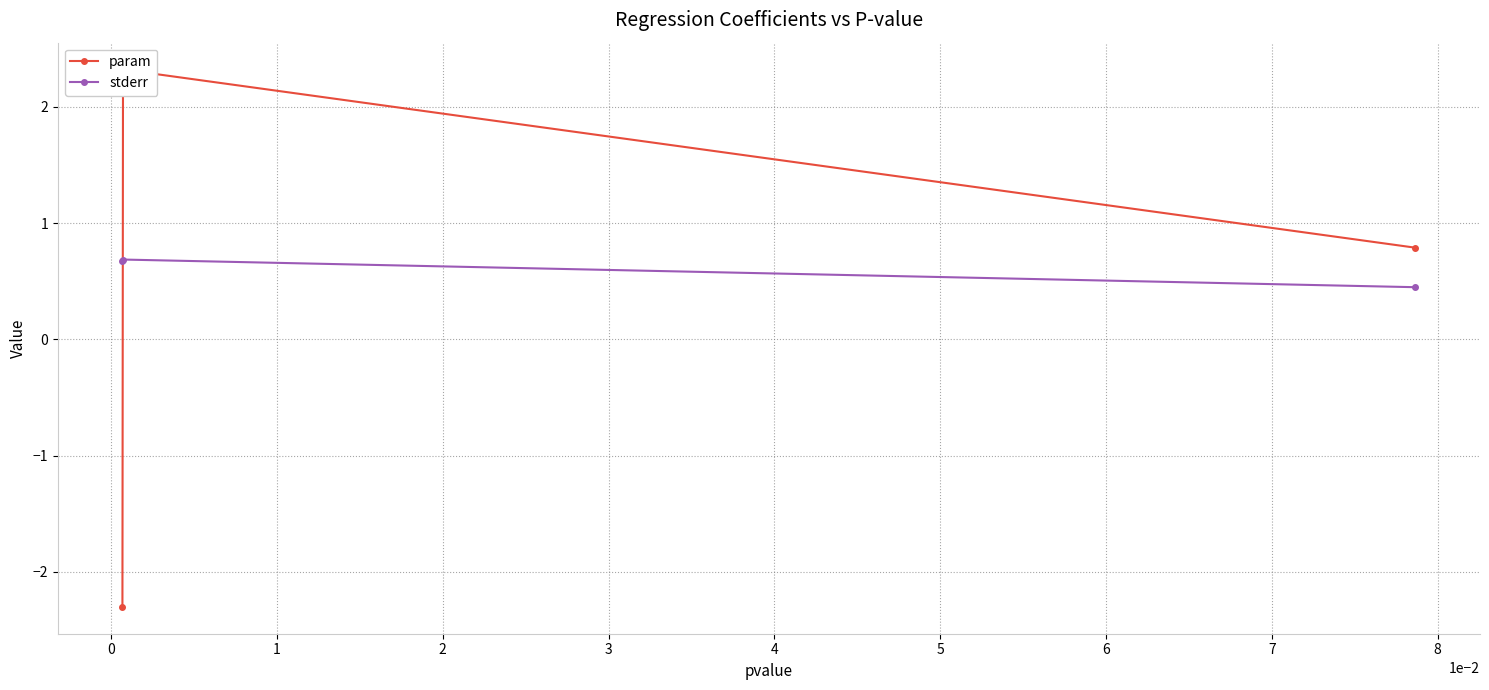

How many values in param are above zero?

2